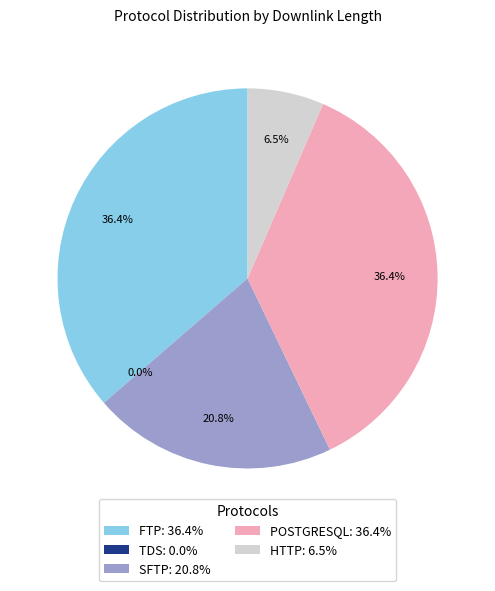

Is there any slice that represents more than half of the pie?

No